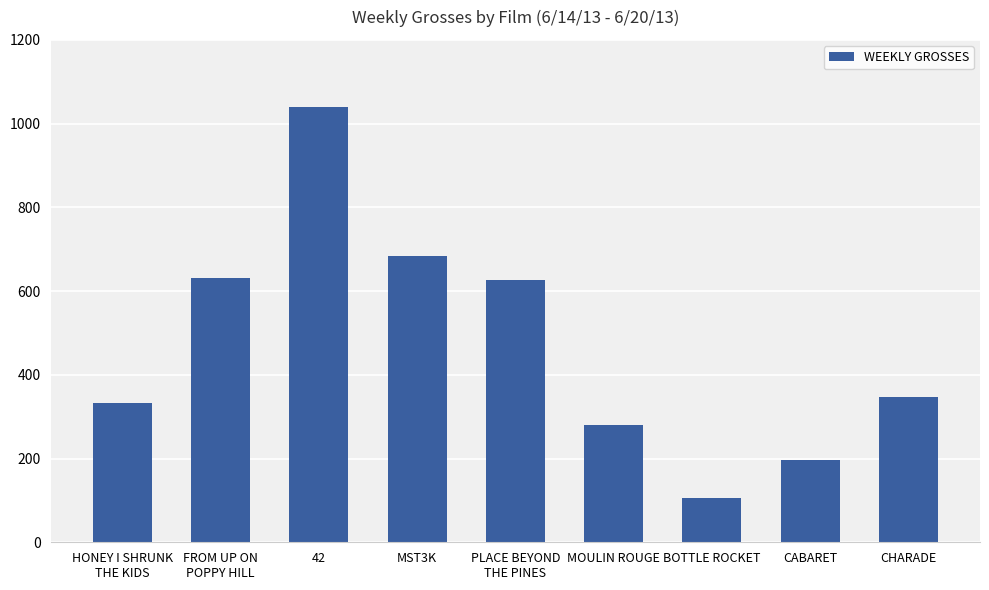

At which label does the data first exceed 348?

FROM UP ON
POPPY HILL